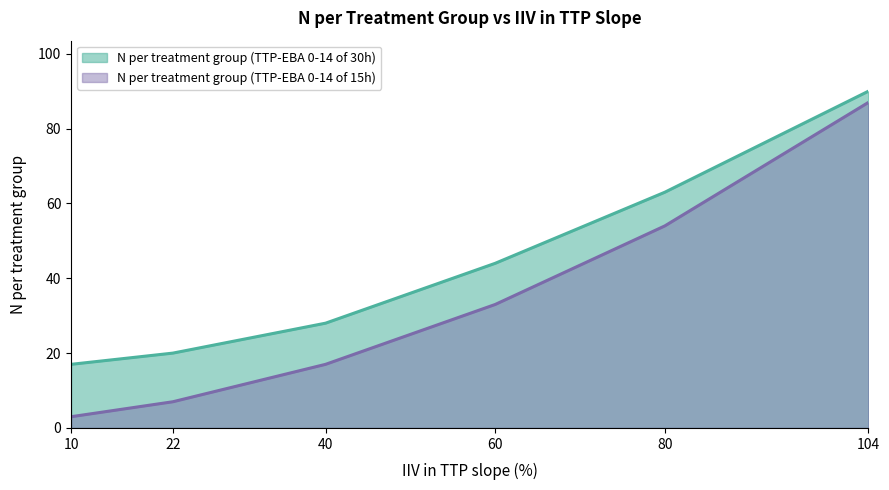

How many data points in N per treatment group (TTP-EBA 0-14 of 15h) are less than 33?

3